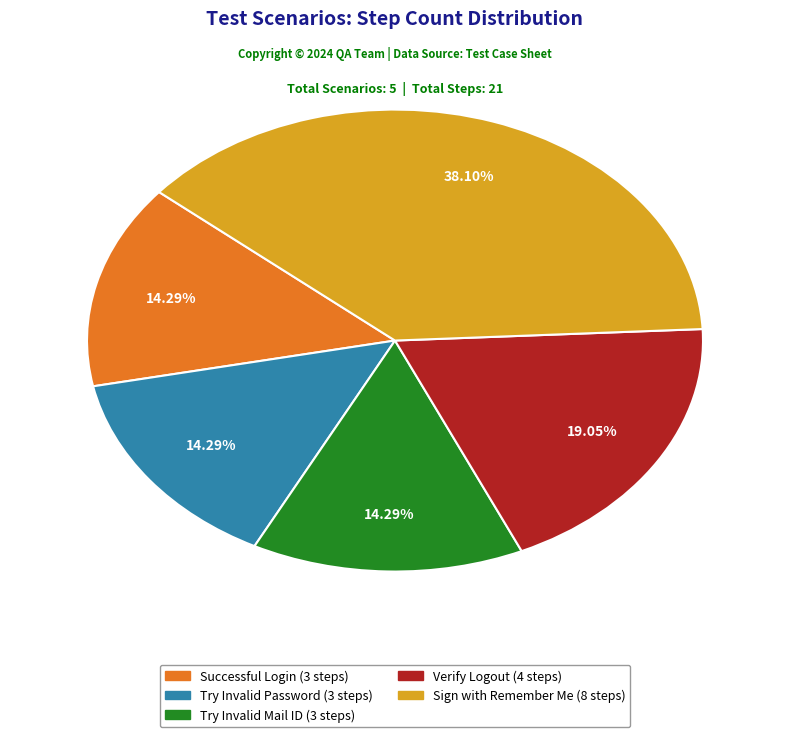

Does Try Invalid Mail ID account for over 50% of the chart?

No